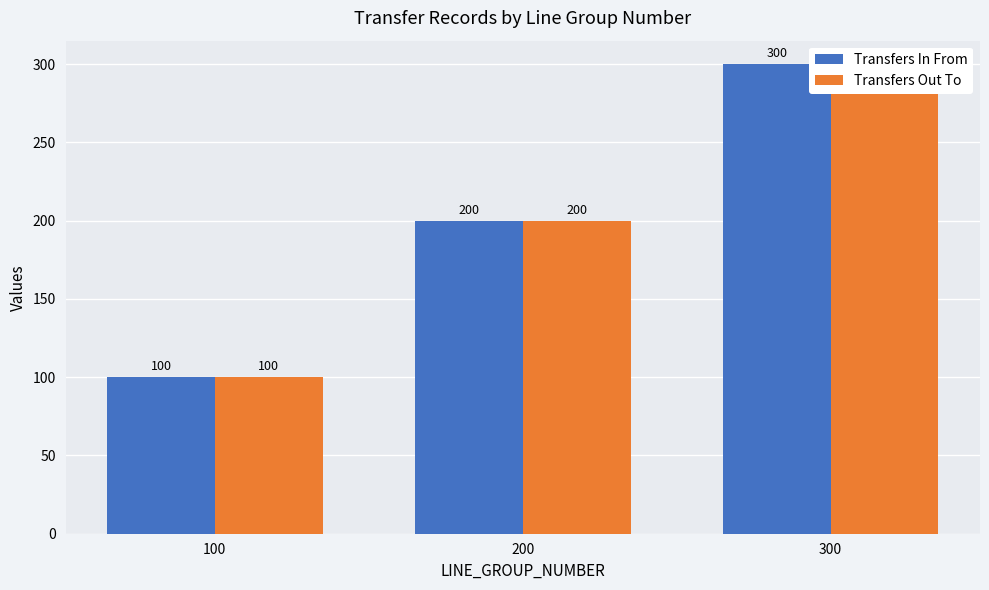

At which label is Transfers In From closest to 200?

200